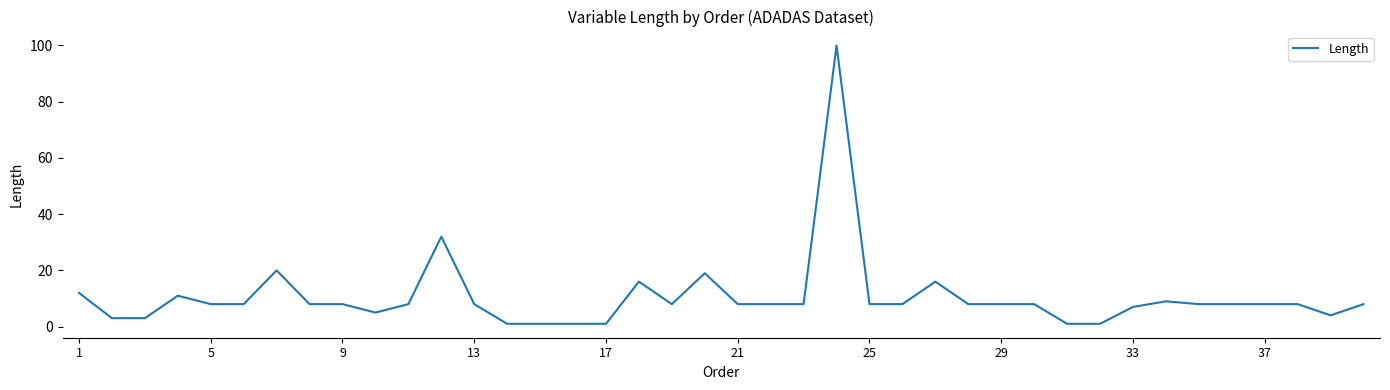

What is the maximum value shown in the chart?

100